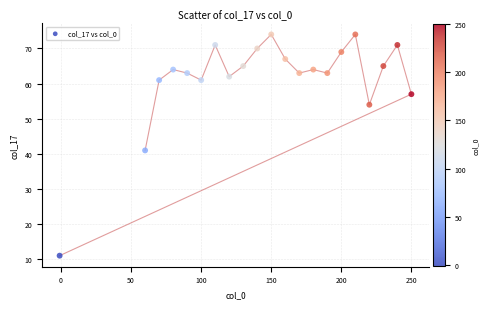

What is the range of X values (max minus min)?

251.0